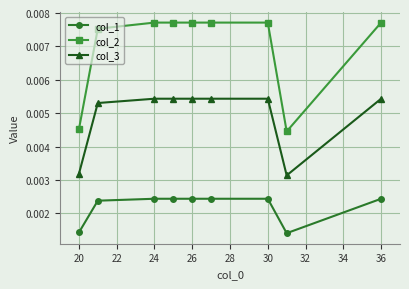

How many col_2 values are between 0 and 1?

9